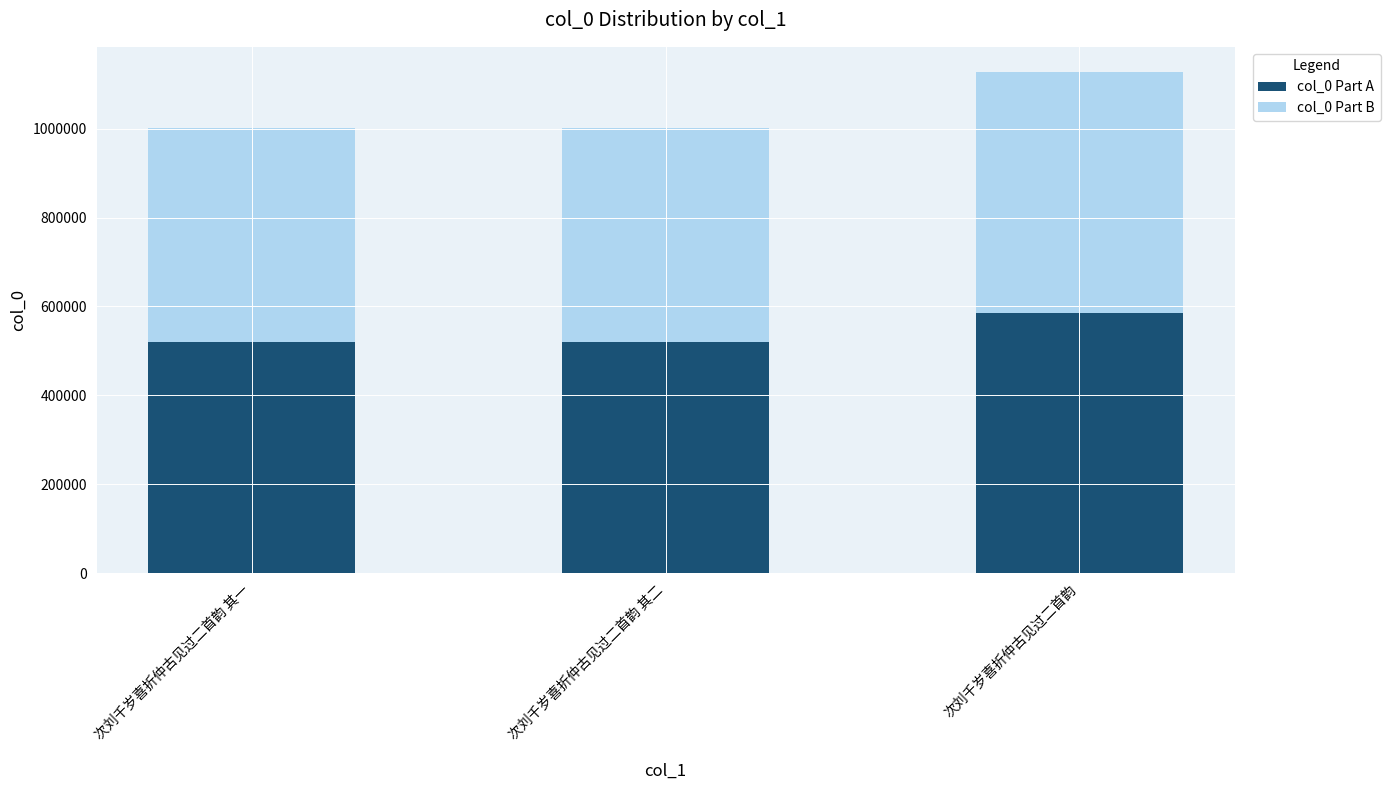

Is it true that col_0 Part A equals 925297 at 次刘千岁喜折仲古见过二首韵 其一?

False